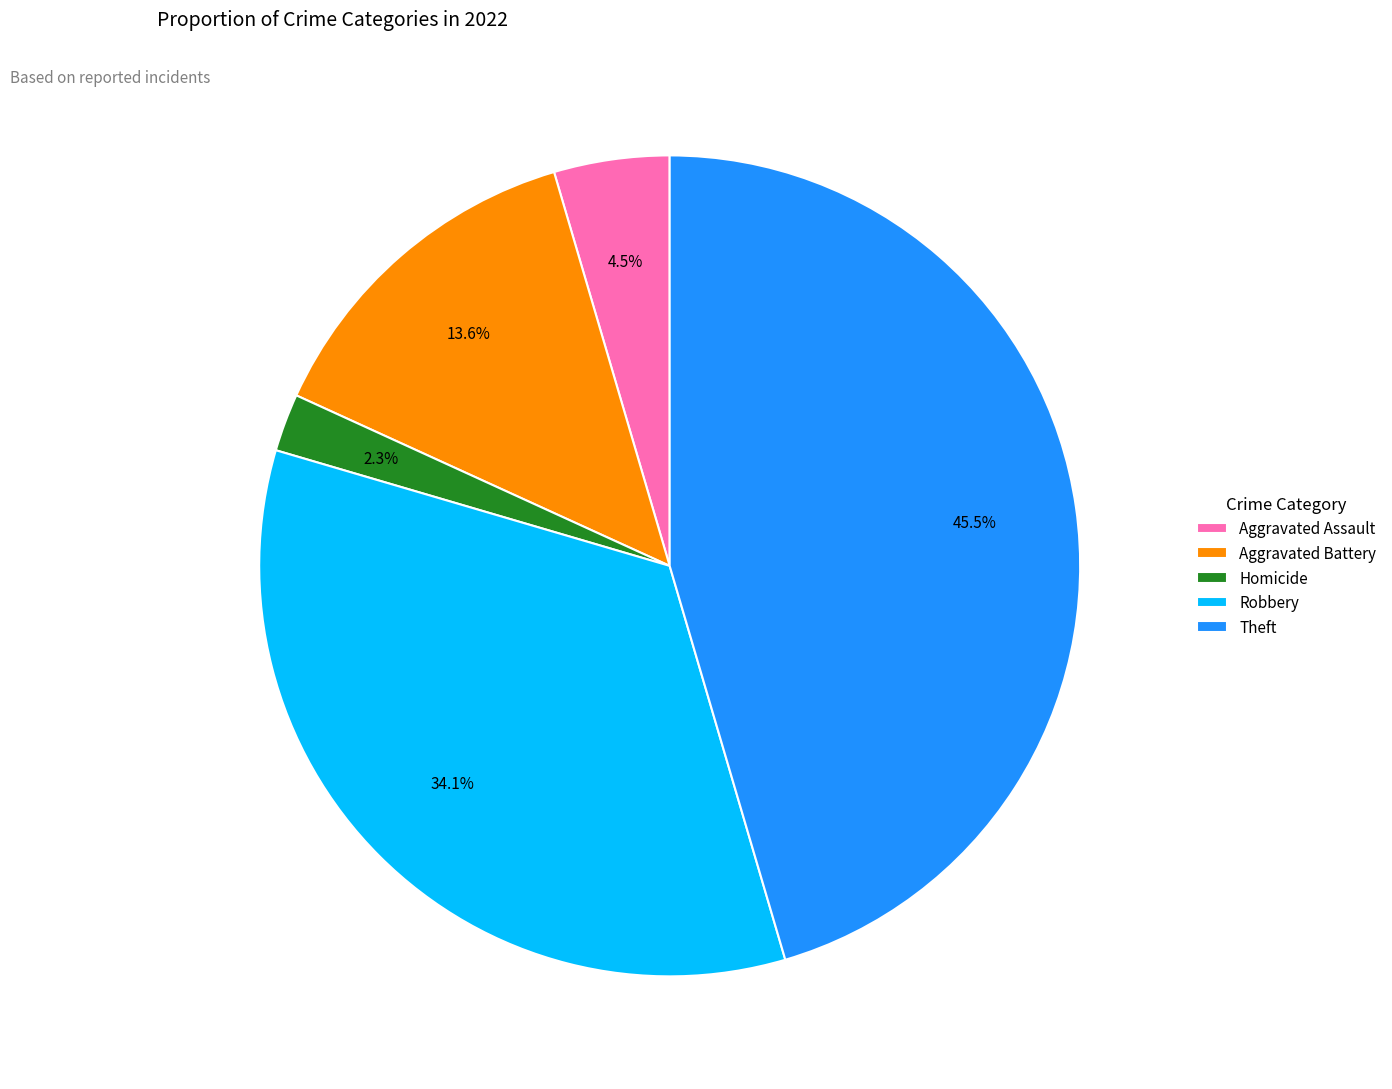

Rank the categories by value from lowest to highest.

Homicide, Aggravated Assault, Aggravated Battery, Robbery, Theft